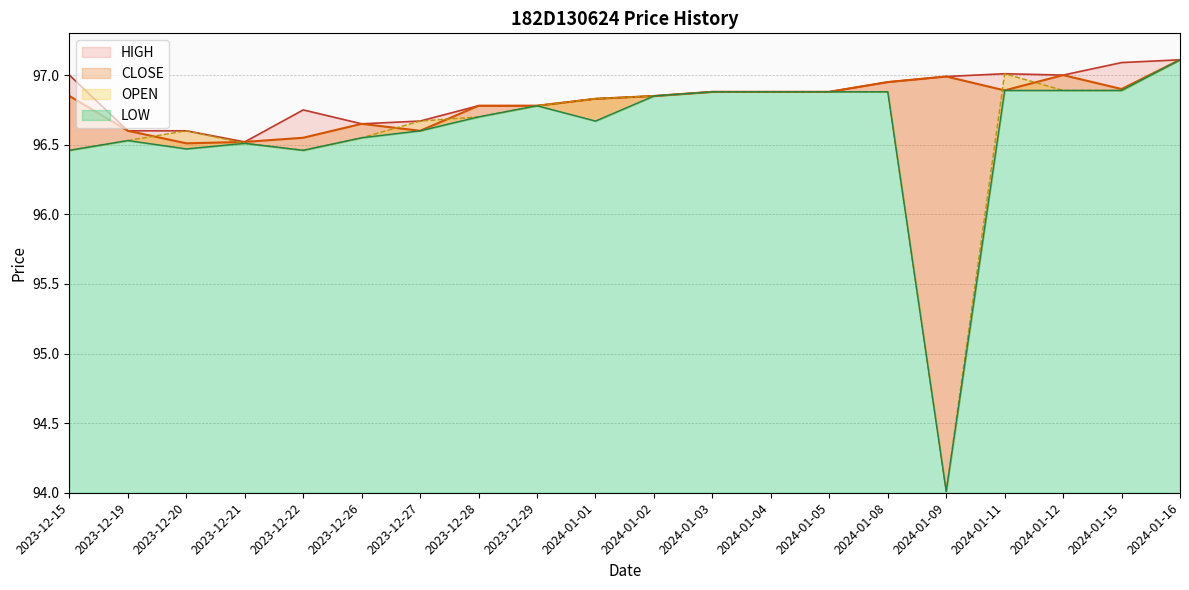

What is the sum of all LOW values?

1931.9